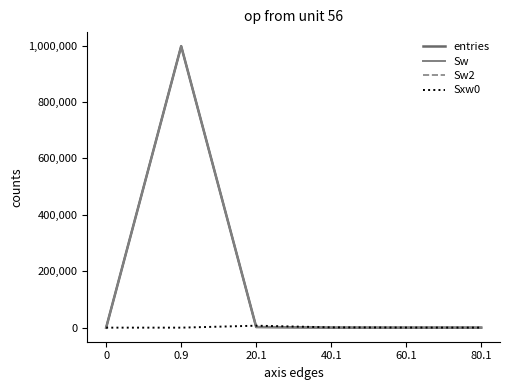

Does the chart have visible grid lines?

No